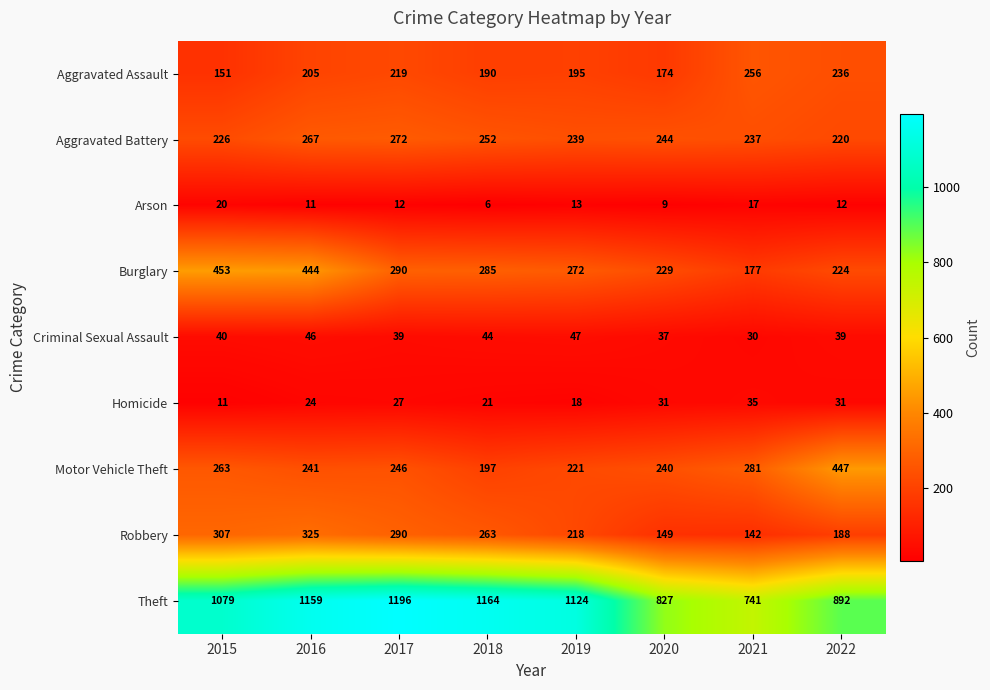

What is the difference between the maximum and second lowest values in the Aggravated Battery series?

46